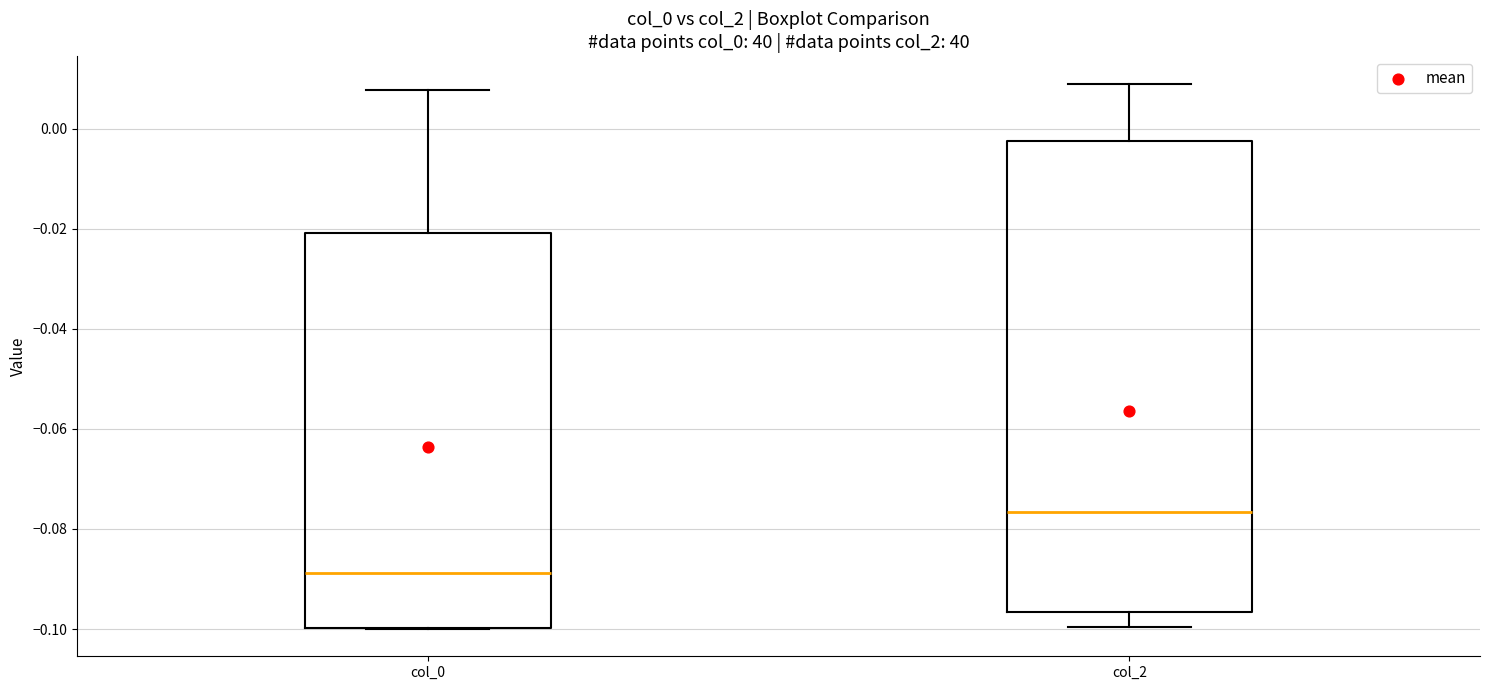

Reading left to right, read every box against the y-axis: the position of its median line, the range the box covers, and the ends of its whiskers. The values are not printed on the chart, so give them approximately, as read against the axis.

col_0: median -0.088, box -0.100 to -0.020, whiskers -0.100 to 0.008
col_2: median -0.076, box -0.096 to -0.002, whiskers -0.100 to 0.010